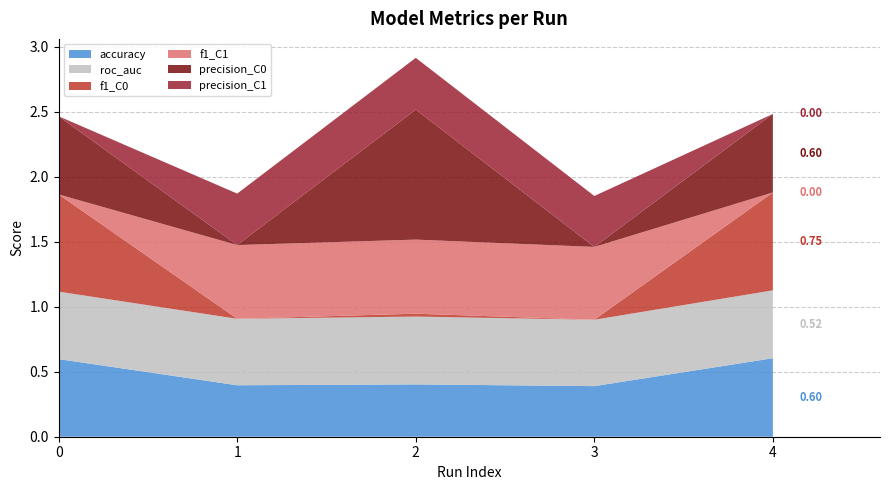

Reading right to left, what are all the values shown in this chart?

accuracy: 4=0.6	3=0.4	2=0.4	1=0.4	0=0.6
roc_auc: 4=0.5	3=0.5	2=0.5	1=0.5	0=0.5
f1_C0: 4=0.8	3=0.0	2=0.0	1=0.0	0=0.7
f1_C1: 4=0.0	3=0.6	2=0.6	1=0.6	0=0.0
precision_C0: 4=0.6	3=0.0	2=1.0	1=0.0	0=0.6
precision_C1: 4=0.0	3=0.4	2=0.4	1=0.4	0=0.0